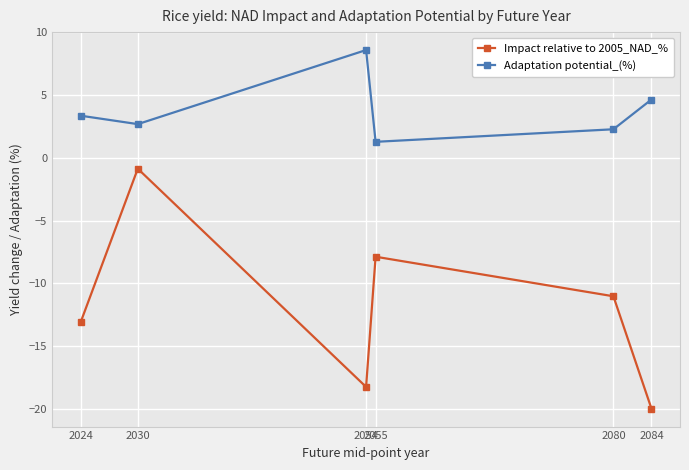

Which category has the highest value in the Adaptation potential_(%) series?

2054